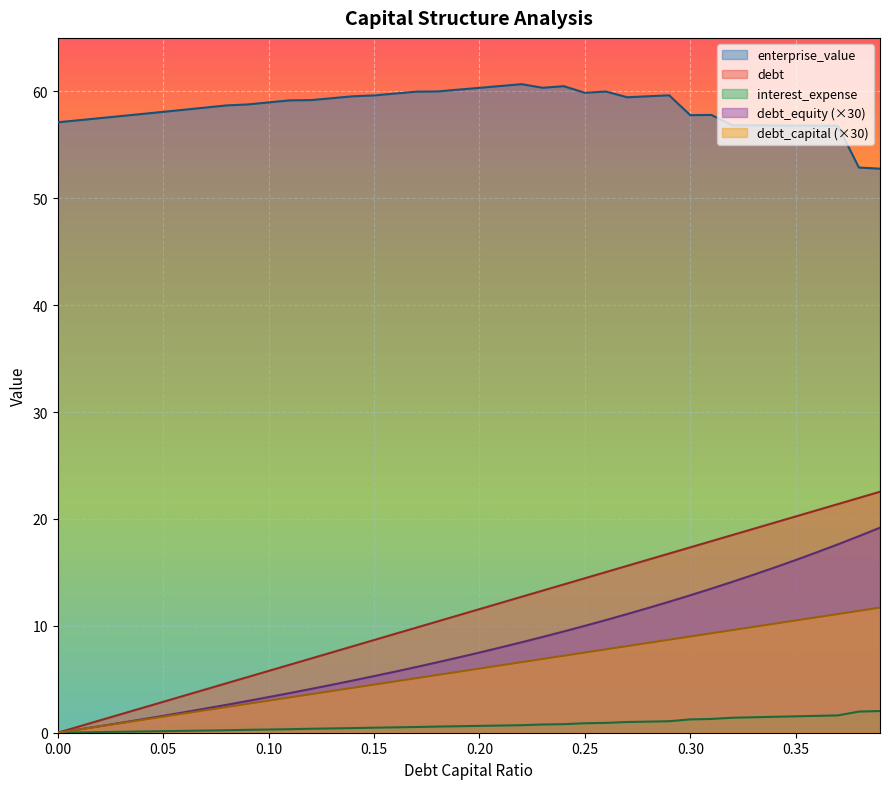

How many lines are shown in the chart?

5